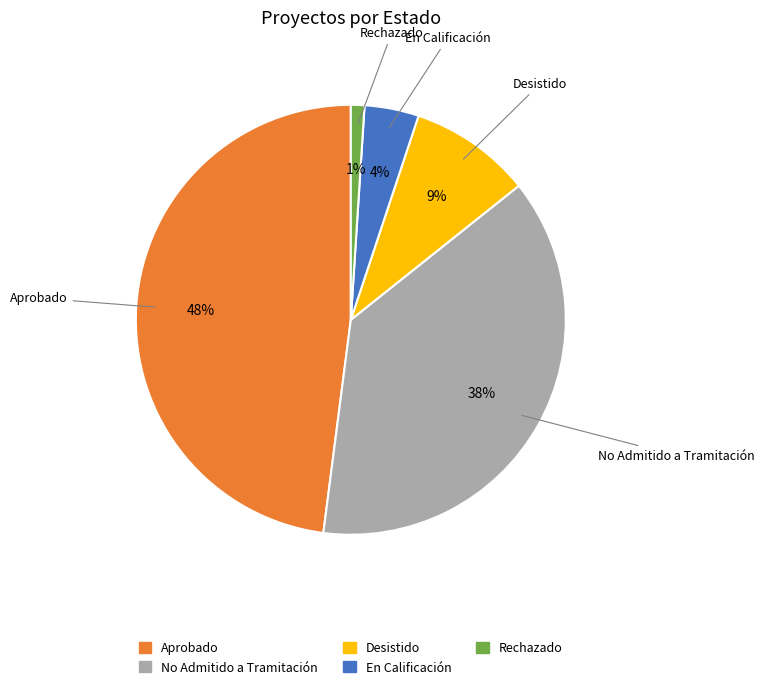

True or false: Aprobado accounts for 55% of the total.

False